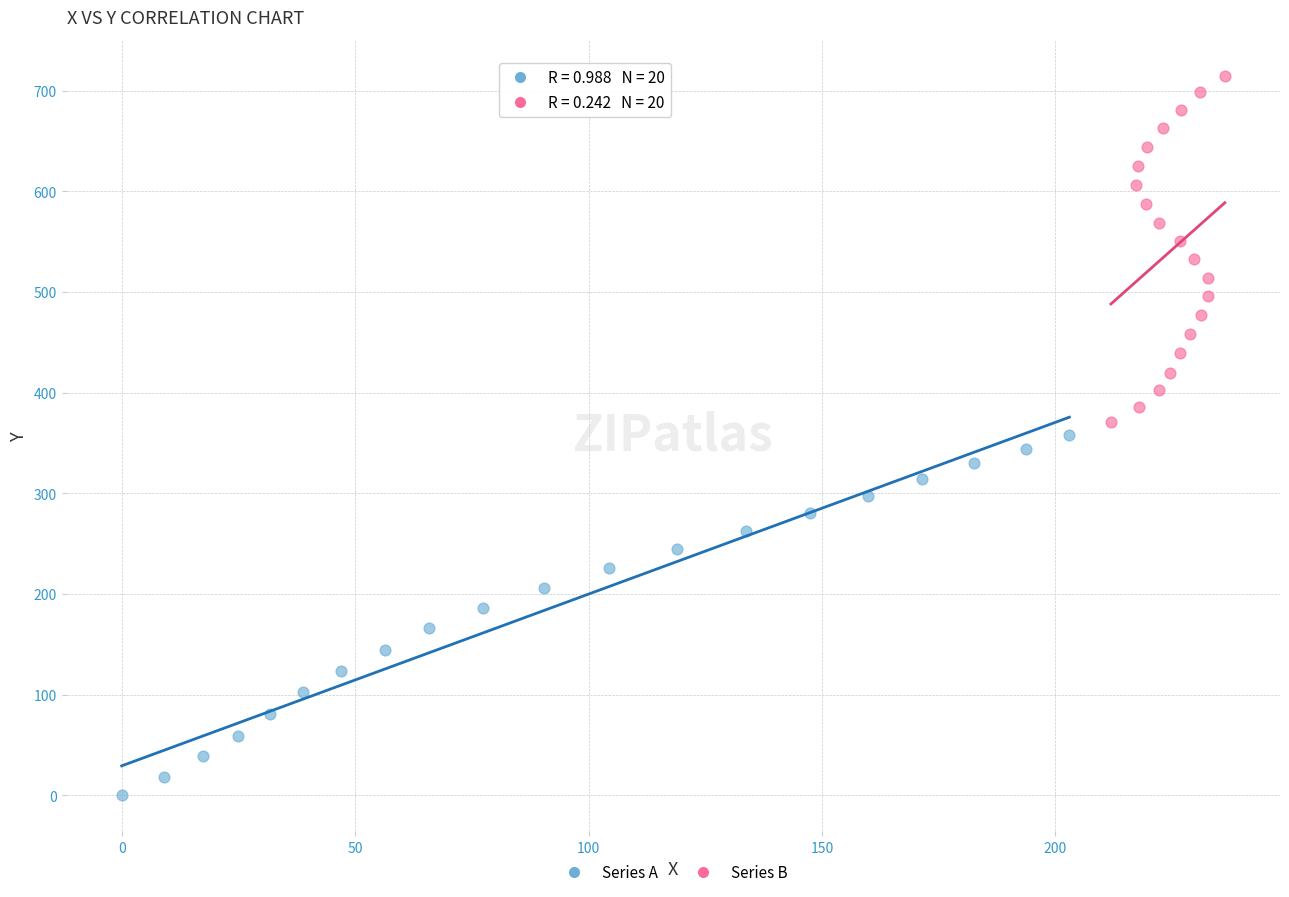

Which series reaches the minimum Y coordinate?

Series A